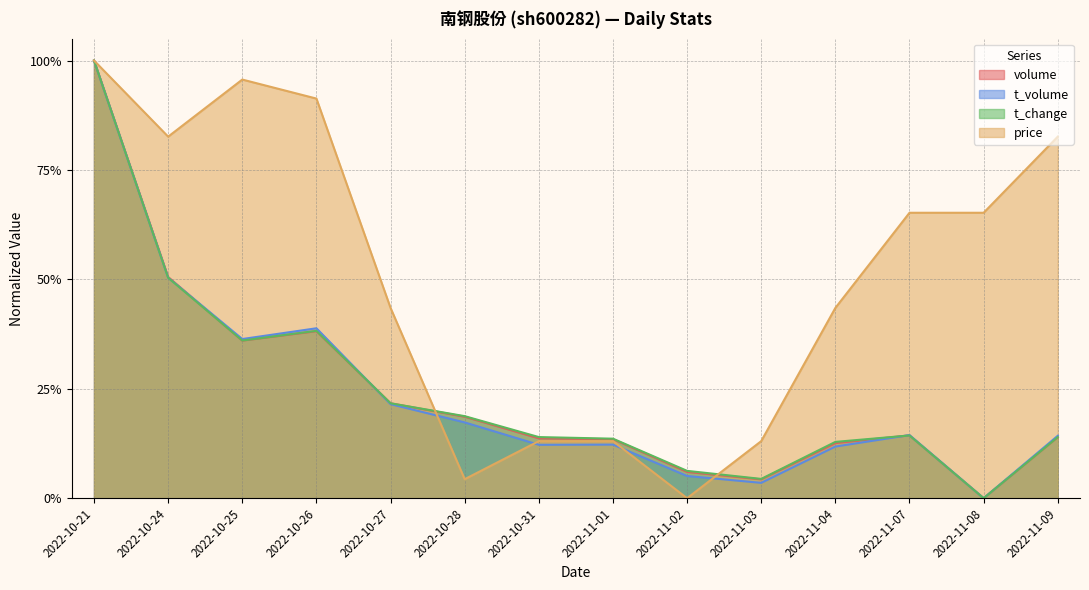

Reading left to right, transcribe all the data shown in this chart.

price: 1.0	0.8	1.0	0.9	0.4	0.0	0.1	0.1	0.0	0.1	0.4	0.7	0.7	0.8
volume: 1.0	0.5	0.4	0.4	0.2	0.2	0.1	0.1	0.1	0.0	0.1	0.1	0.0	0.1
t_volume: 1.0	0.5	0.4	0.4	0.2	0.2	0.1	0.1	0.1	0.0	0.1	0.1	0.0	0.1
t_change: 1.0	0.5	0.4	0.4	0.2	0.2	0.1	0.1	0.1	0.0	0.1	0.1	0.0	0.1